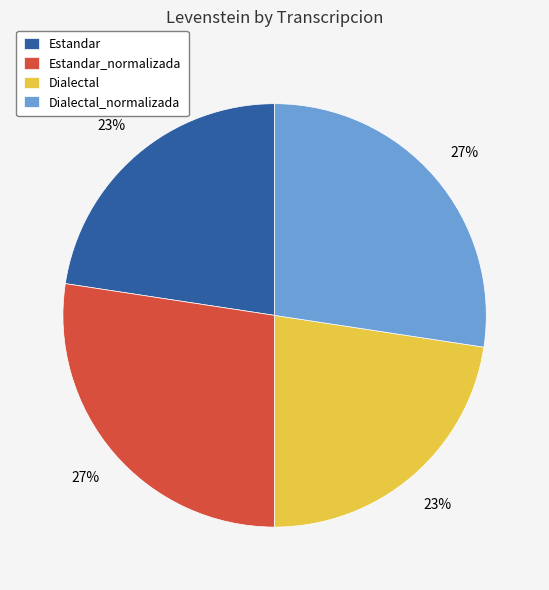

Is there a majority slice in this chart?

No